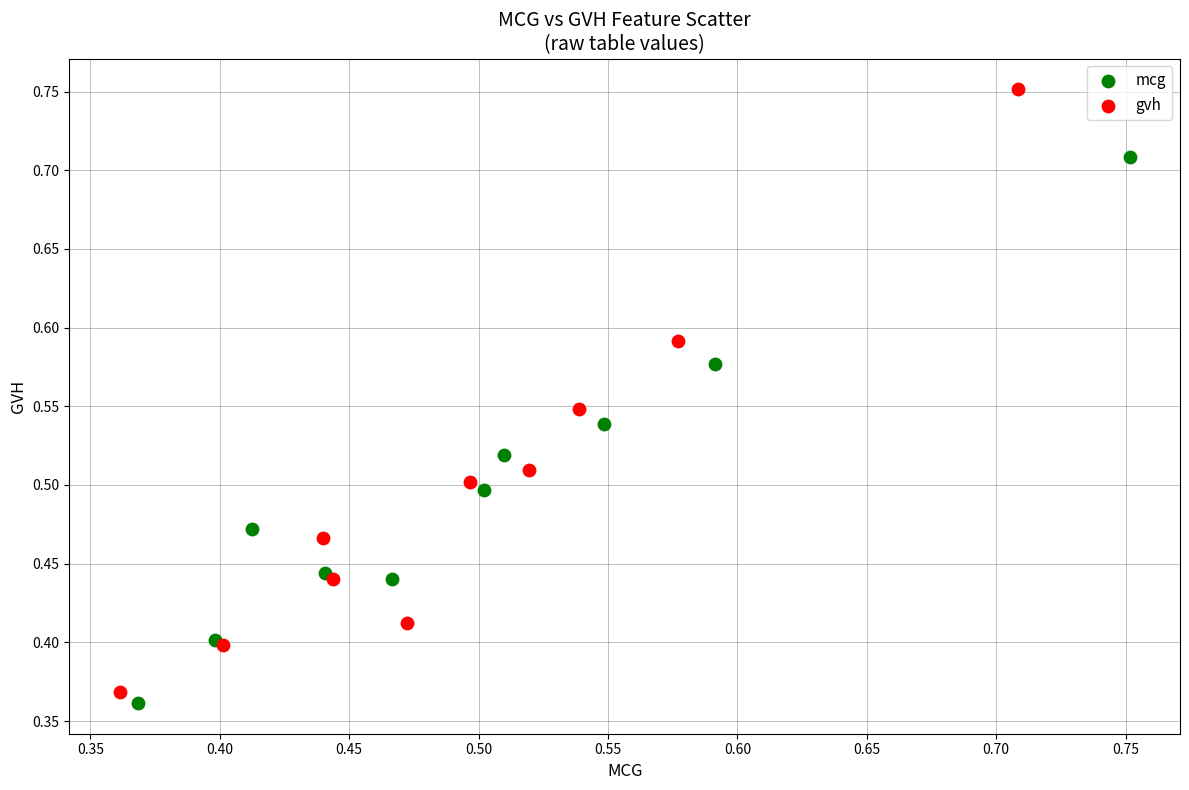

Which series contains the highest Y value?

gvh